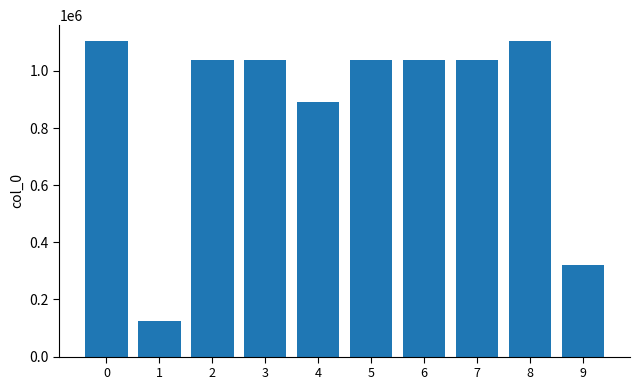

True or false: the data shows 892803 at 4.

True